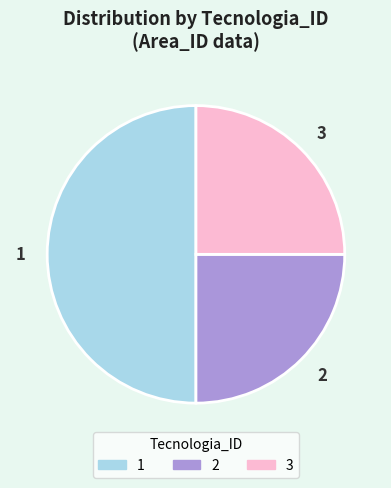

What is the largest slice in the pie chart?

1